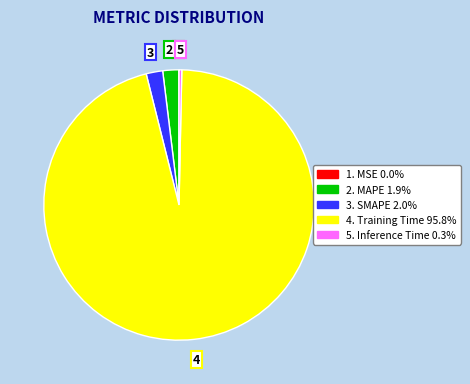

Is there a majority slice in this chart?

Yes